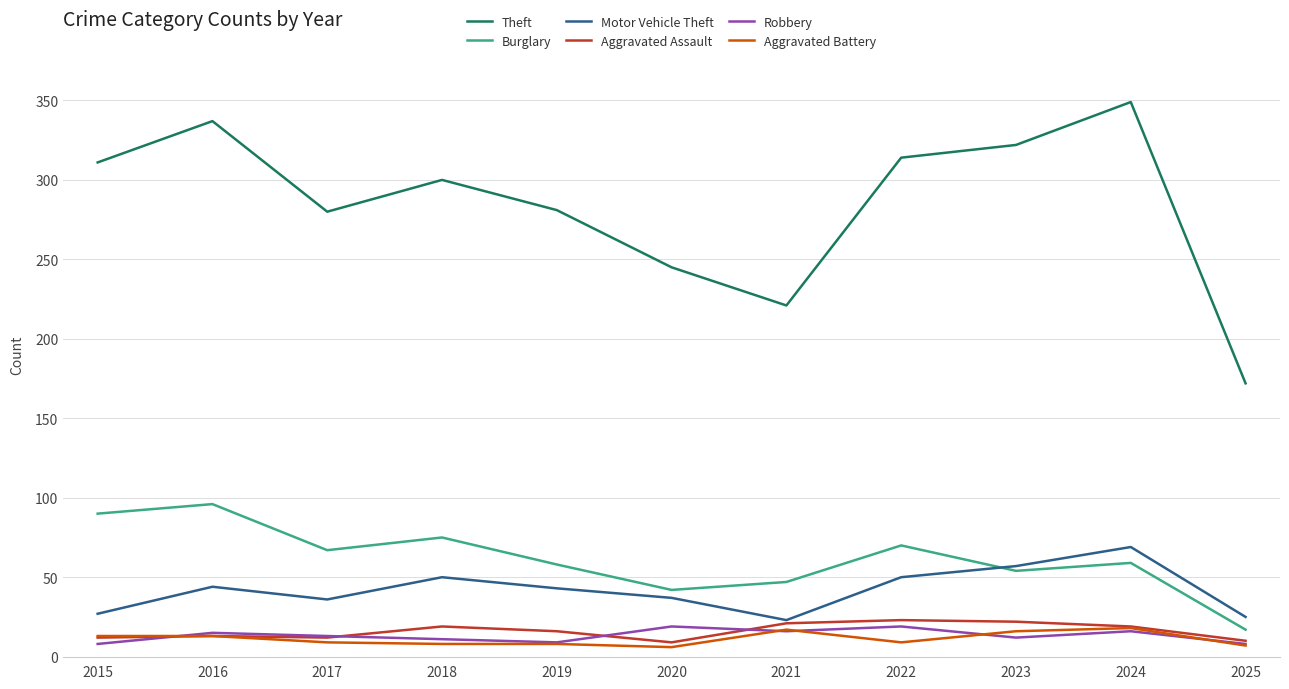

What is the difference between the maximum and minimum values in the Aggravated Battery series?

12